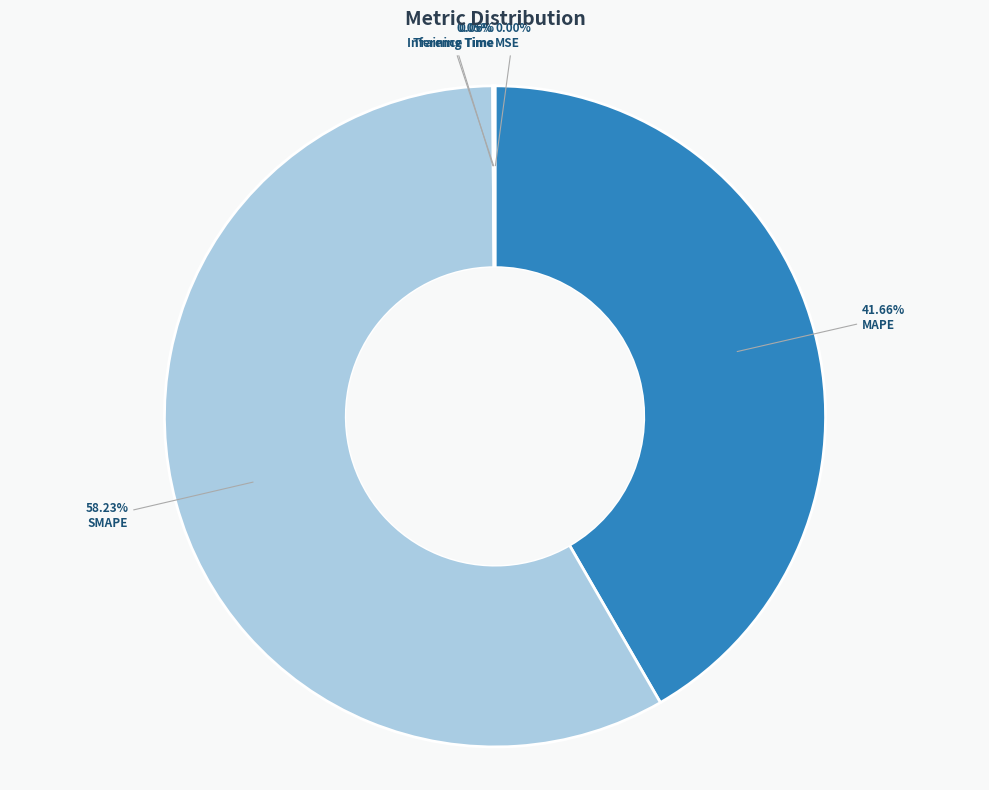

Is there any slice that represents more than half of the pie?

Yes